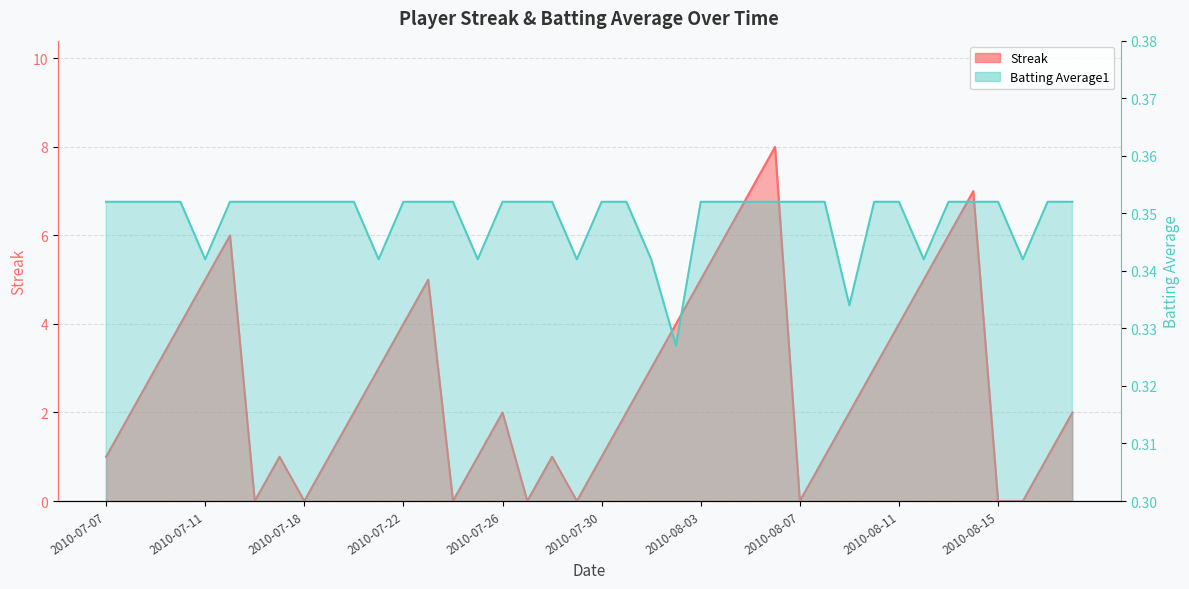

What is the greatest value displayed?

8.0